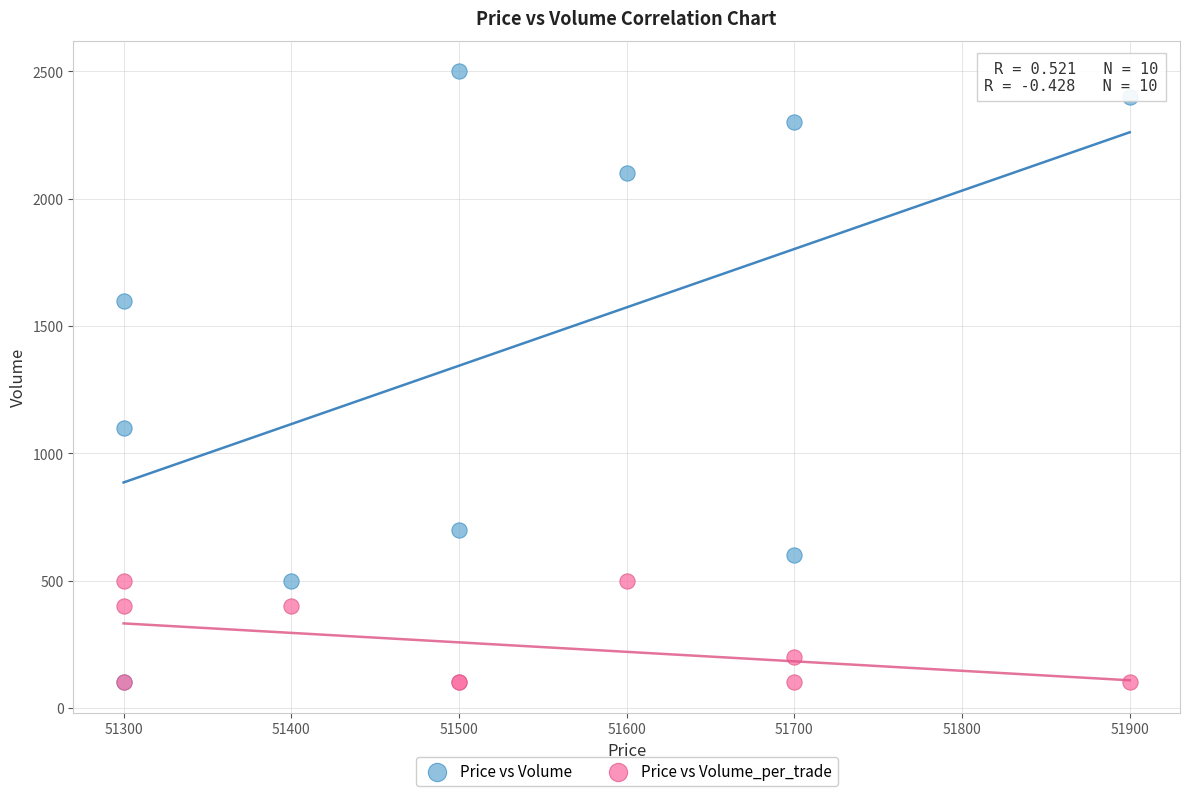

What are all the series names shown in the legend?

Price vs Volume, Price vs Volume_per_trade